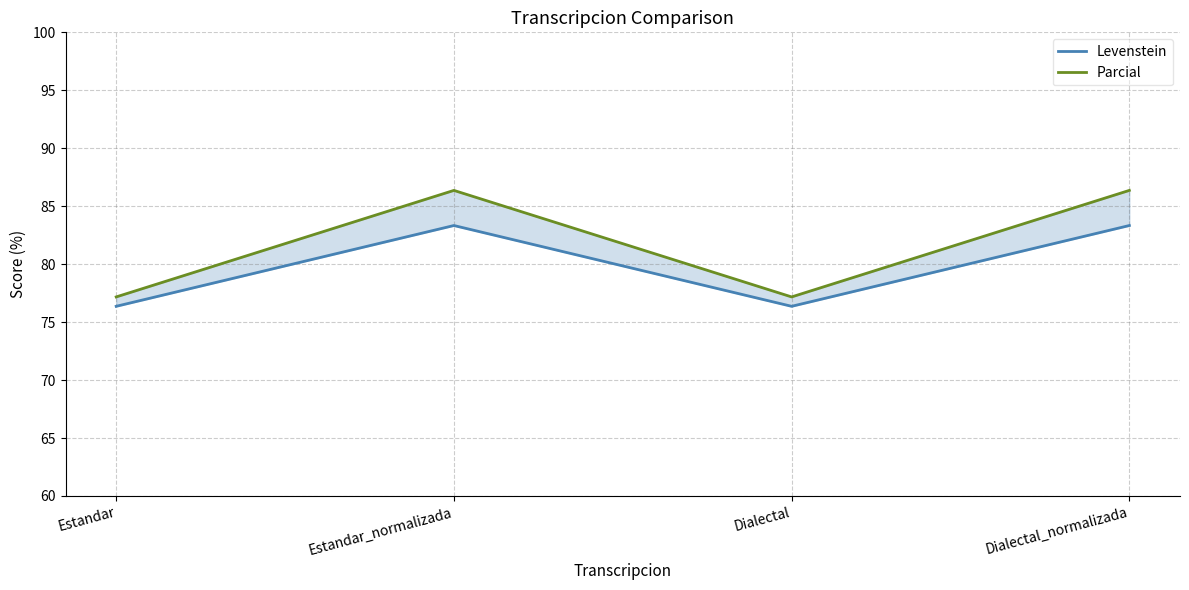

Between Dialectal_normalizada and Dialectal, which is larger?

Dialectal_normalizada